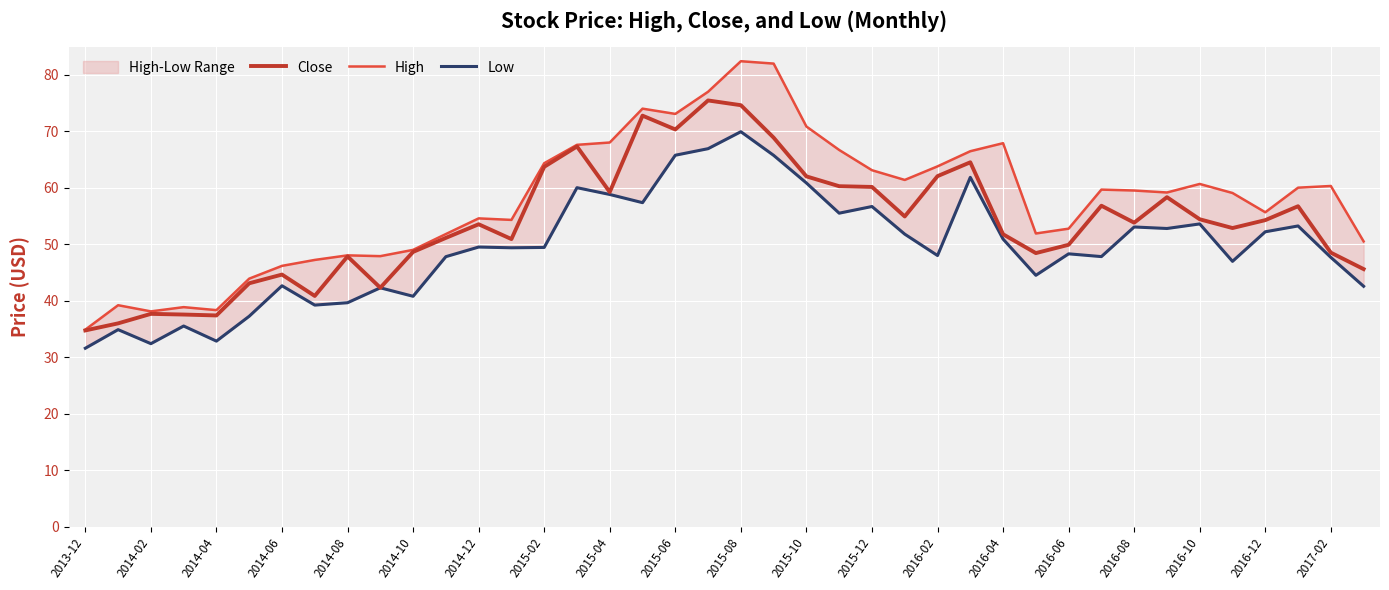

True or false: Close has a value of 62.0 at 2016-02.

True